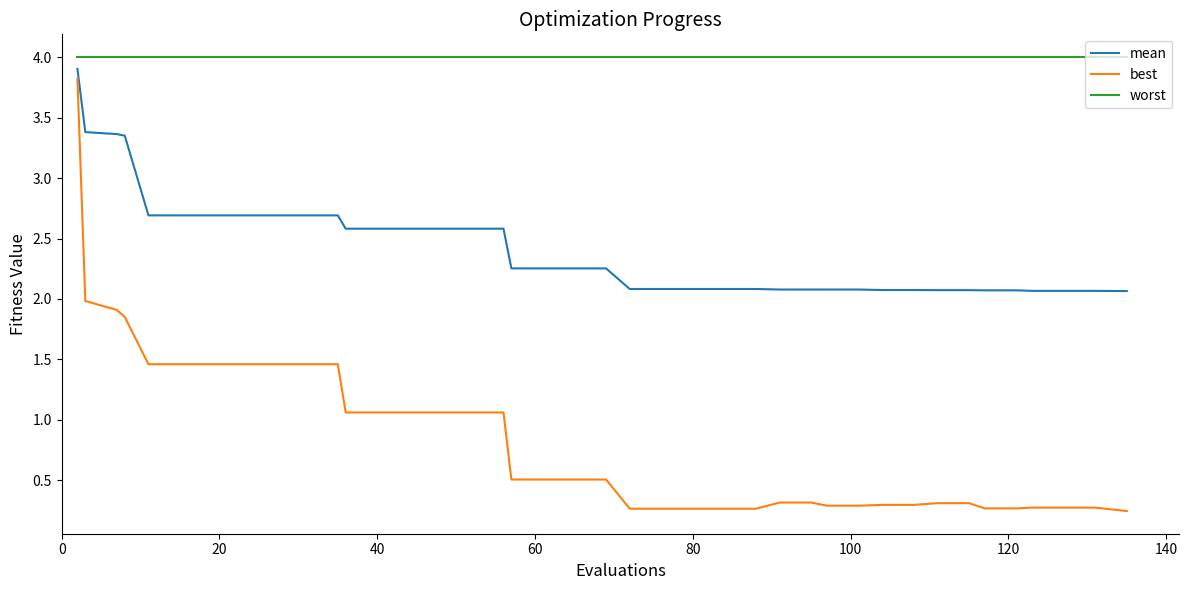

Which series has the widest spread of values?

best